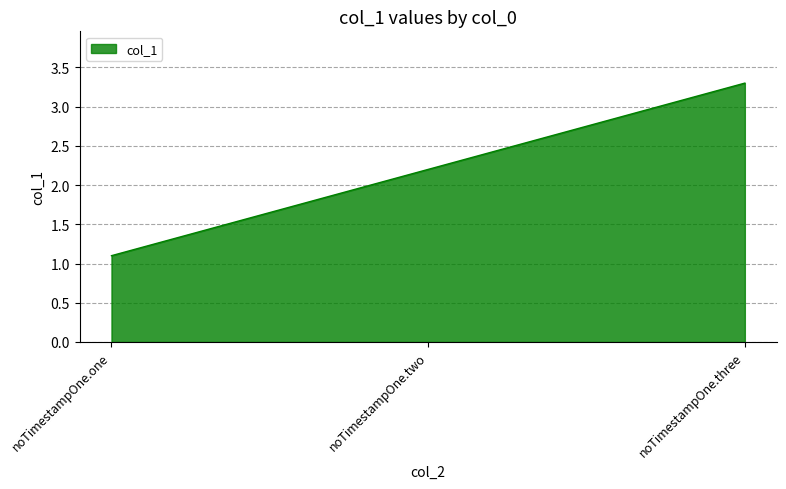

What value does the data have at noTimestampOne.three?

3.3